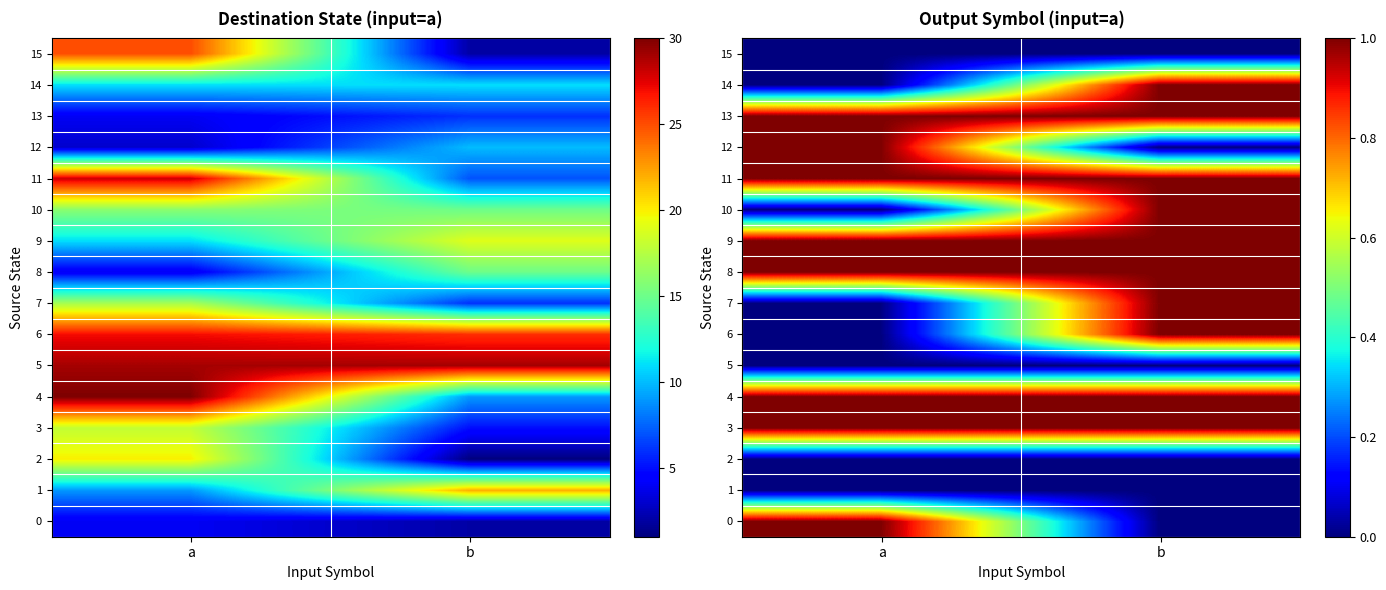

Is it true that 12 equals 1 at a?

True